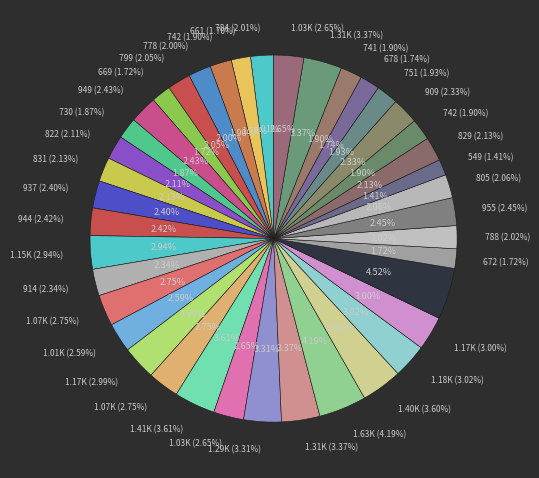

What percentage is the A-n36-k5 slice, to the nearest percent?

2%